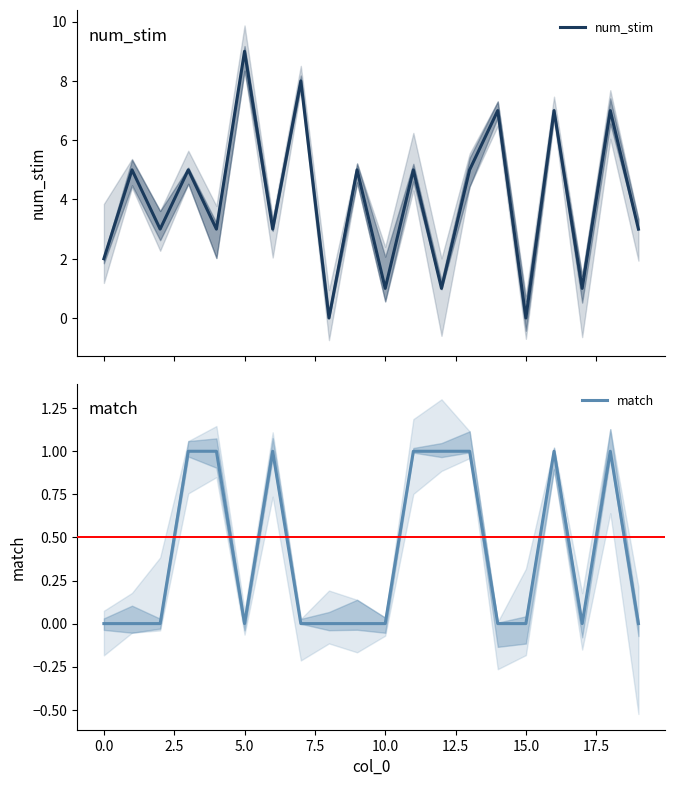

What is the maximum value for num_stim?

9